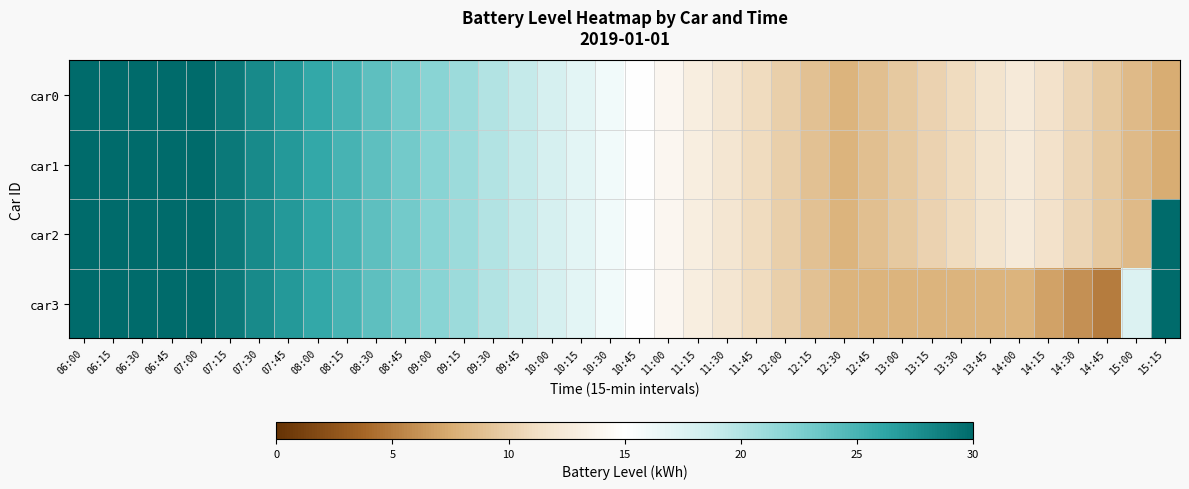

How many categories are shown in the chart?

38